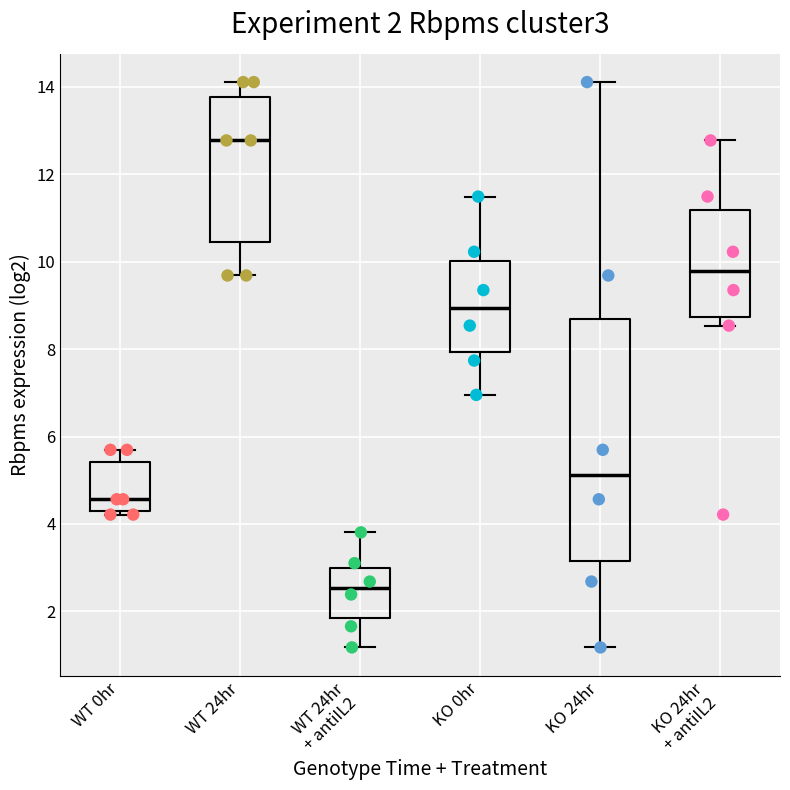

Comparing the boxes themselves (not the whiskers), which one is the tallest?

KO 24hr